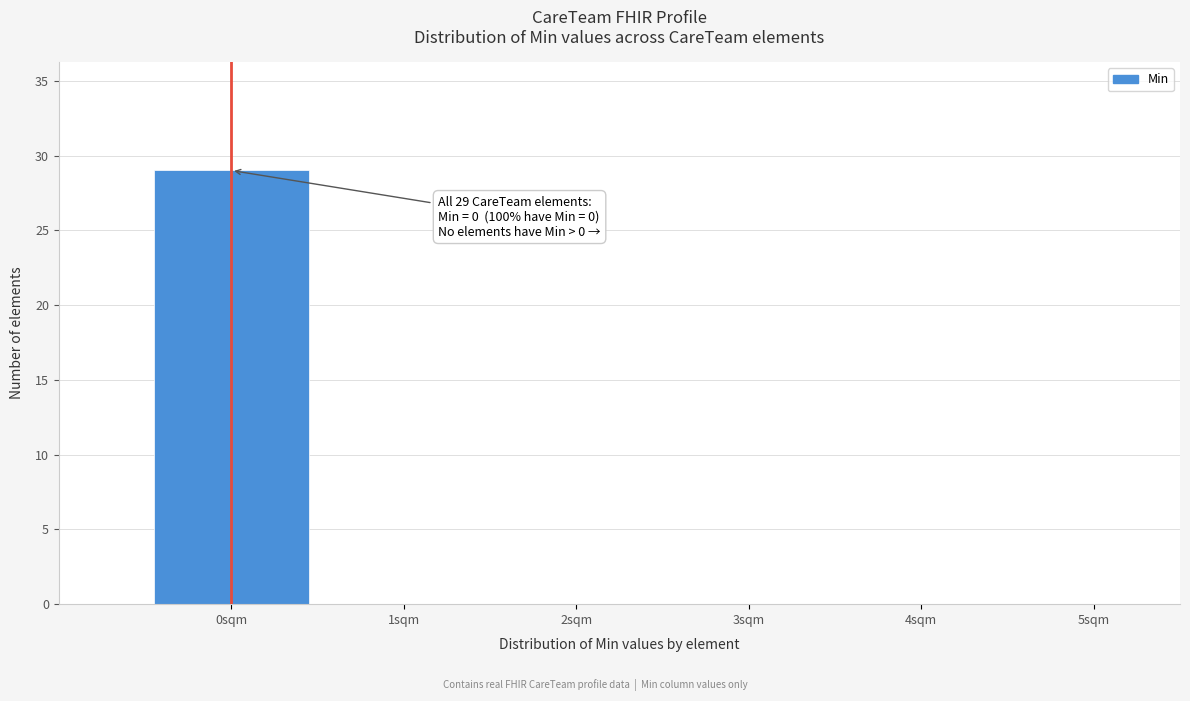

Over which range of the x-axis is the bar tallest?

-0.5 to 0.5